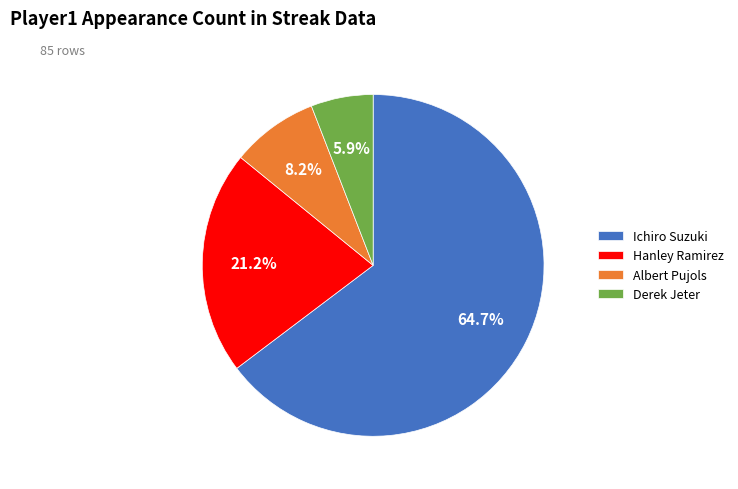

True or false: Derek Jeter accounts for 1% of the total.

False